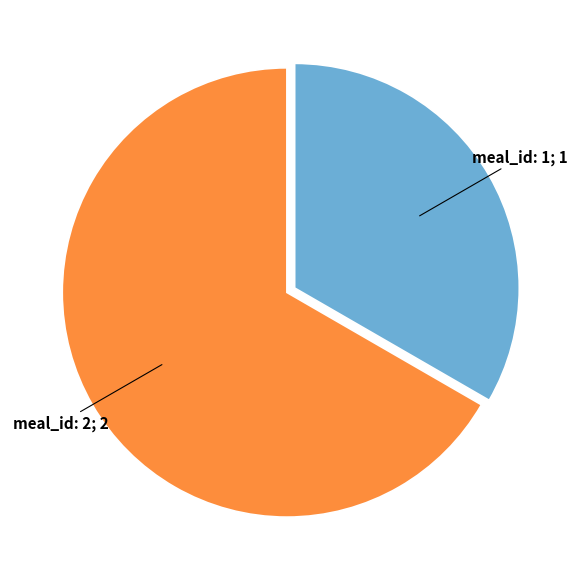

Is there any slice that represents more than half of the pie?

Yes